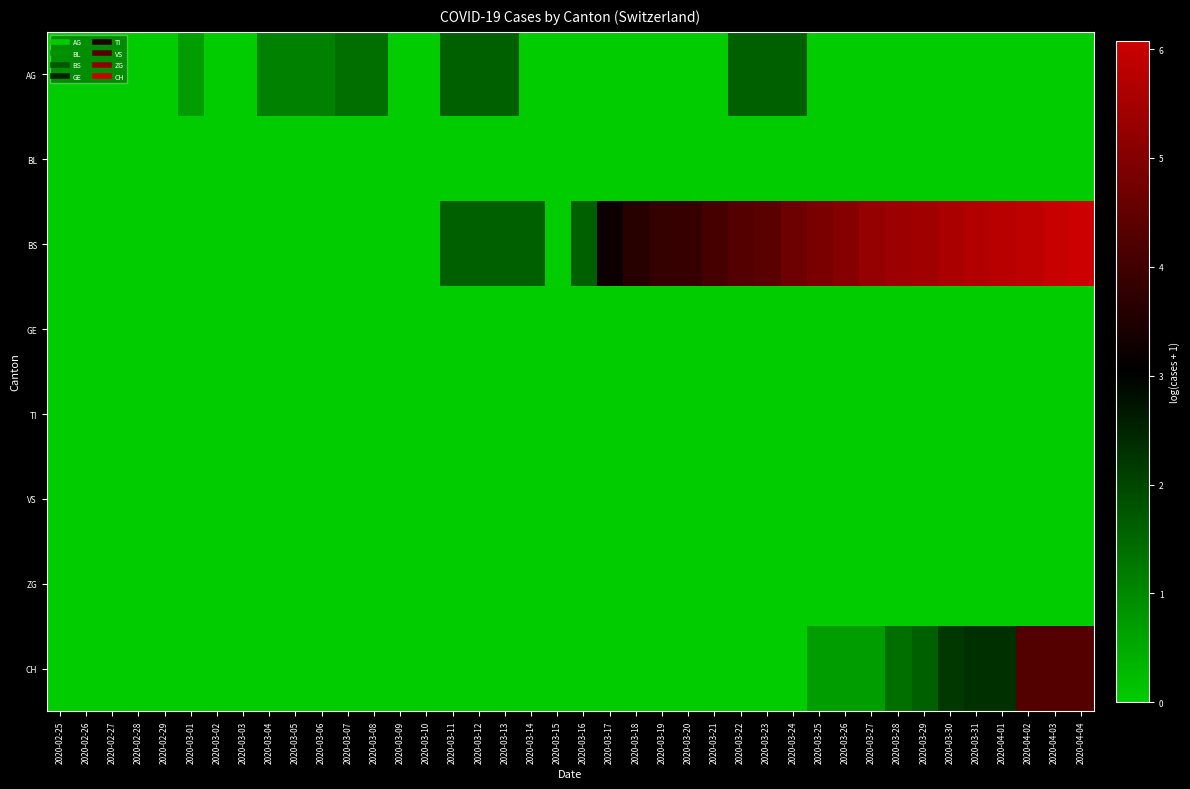

List the series in order of their peak value, lowest first.

BL, GE, TI, VS, ZG, AG, CH, BS